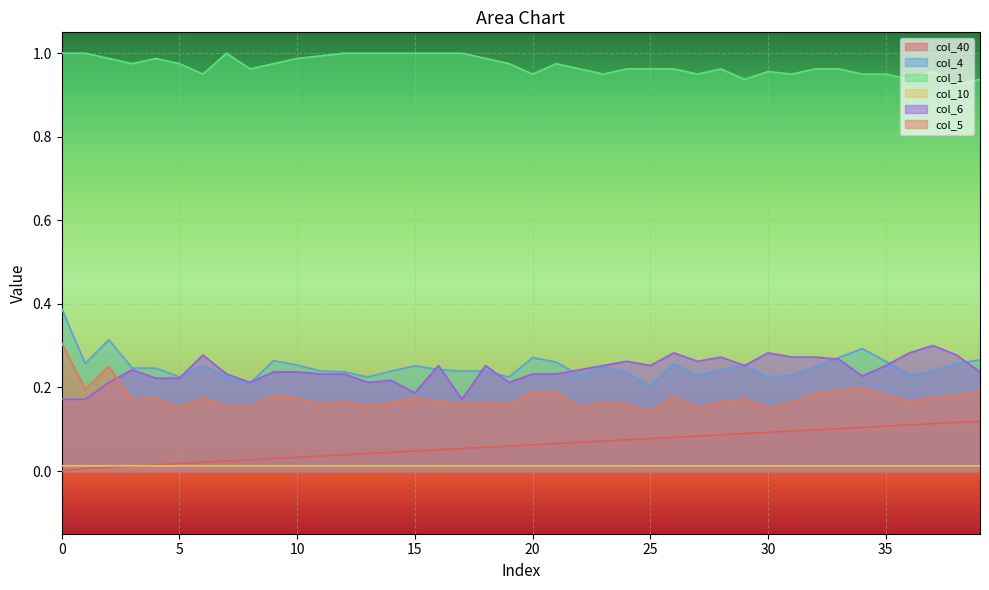

What is the average value of the col_40 series?

0.1